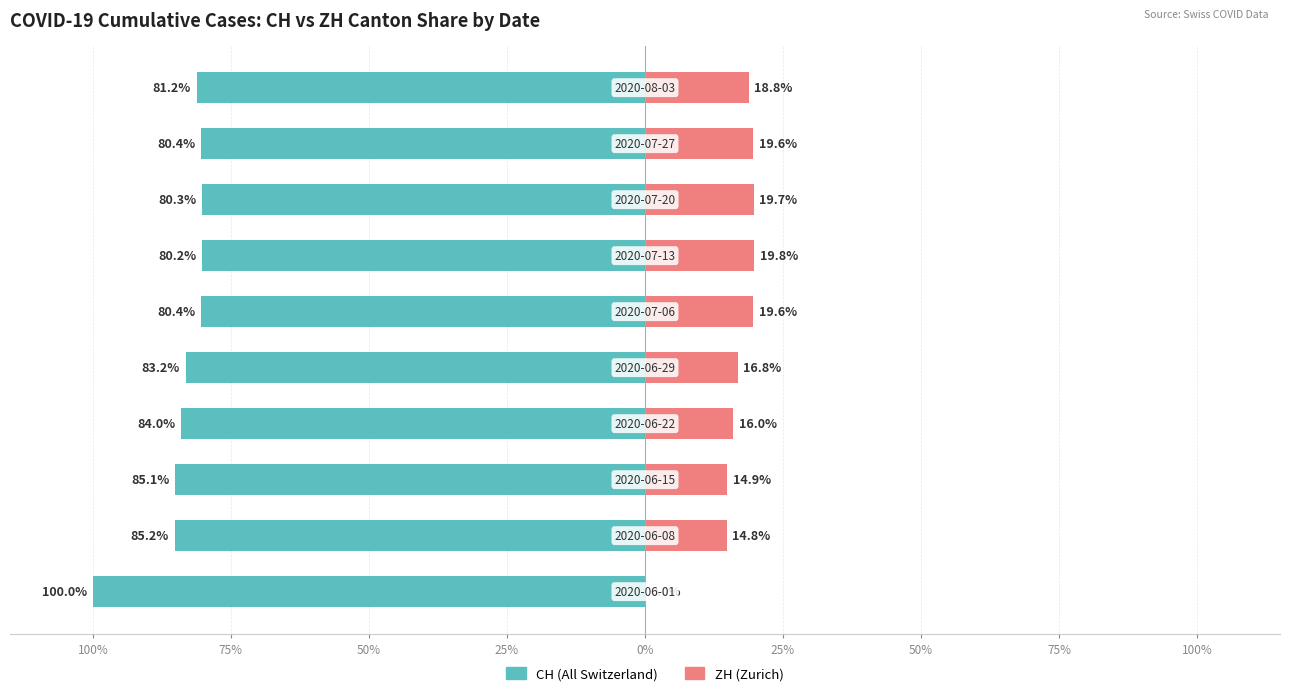

True or false: CH (left) has a value of -33.7 at 100%.

False